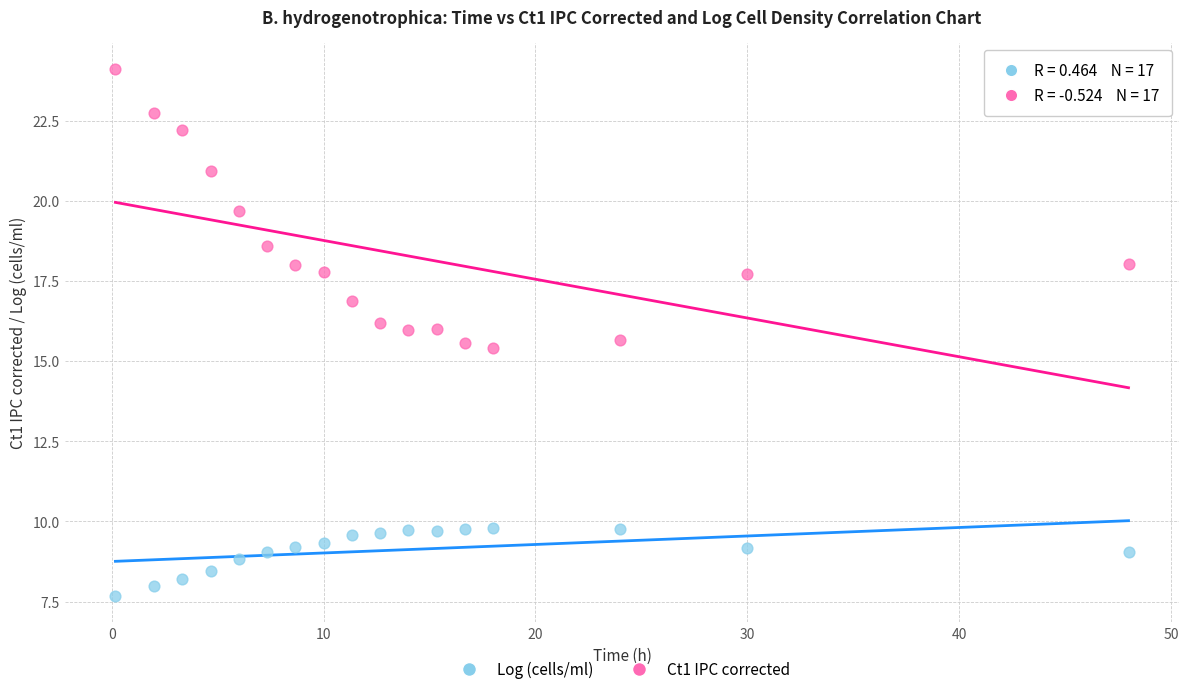

What are all the series names shown in the legend?

Log (cells/ml), Ct1 IPC corrected